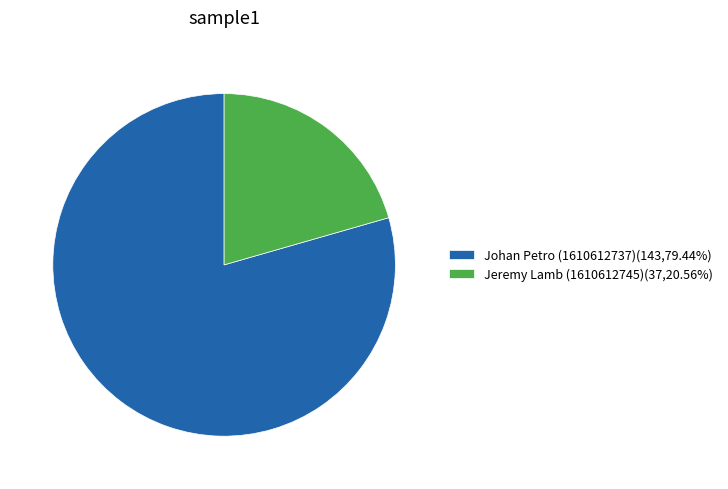

Is the sum of Jeremy Lamb (1610612745) and Johan Petro (1610612737) greater than half?

Yes